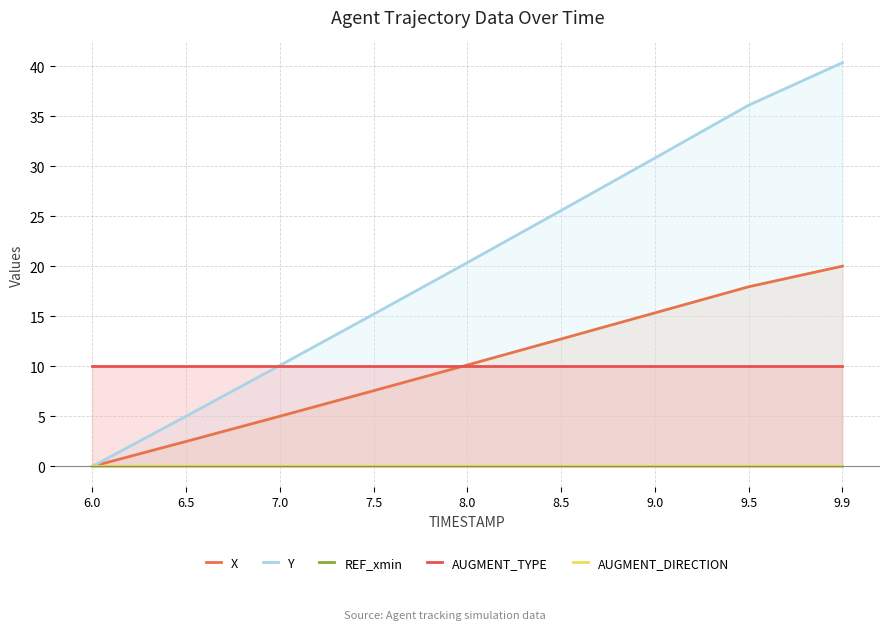

At which label is AUGMENT_DIRECTION closest to 0?

6.0